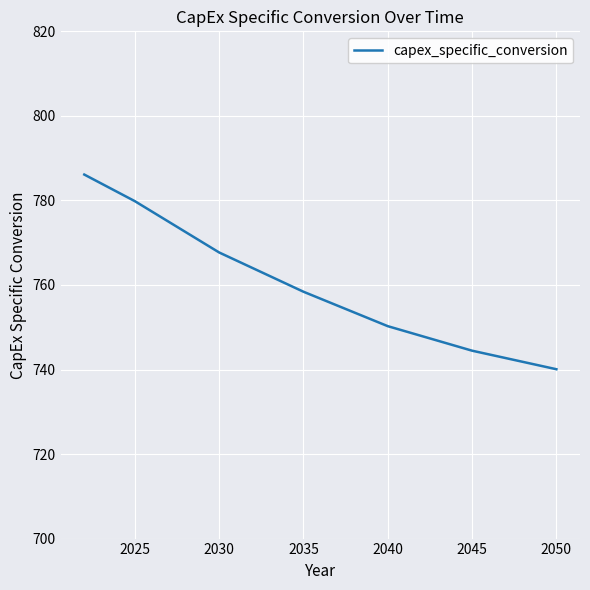

What is the maximum value shown in the chart?

786.1